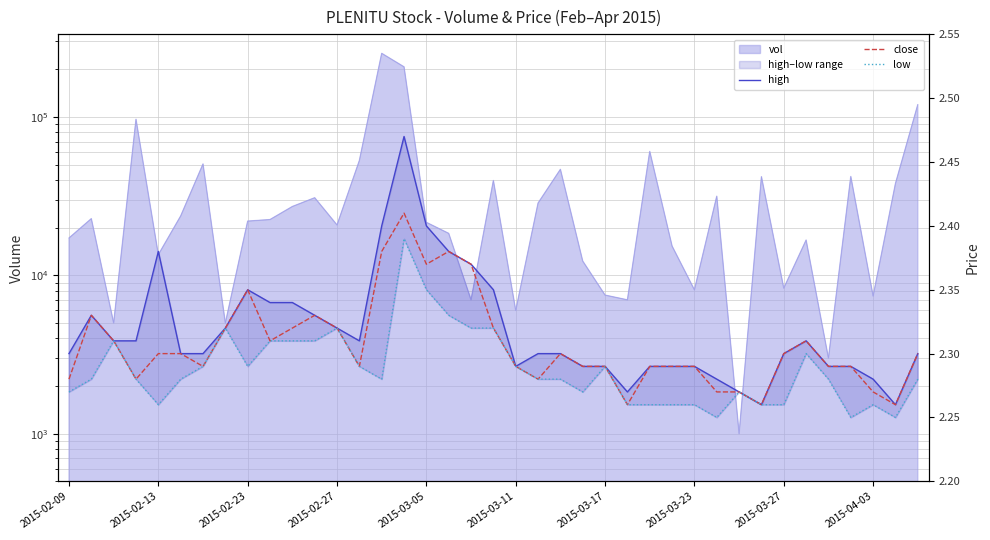

What value does the low series have at 37?

2.2